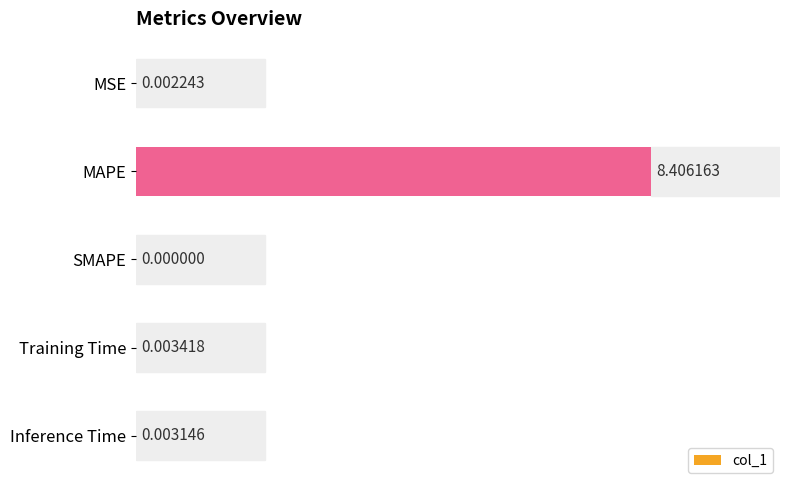

What is the sum of the values at SMAPE and MAPE?

8.4